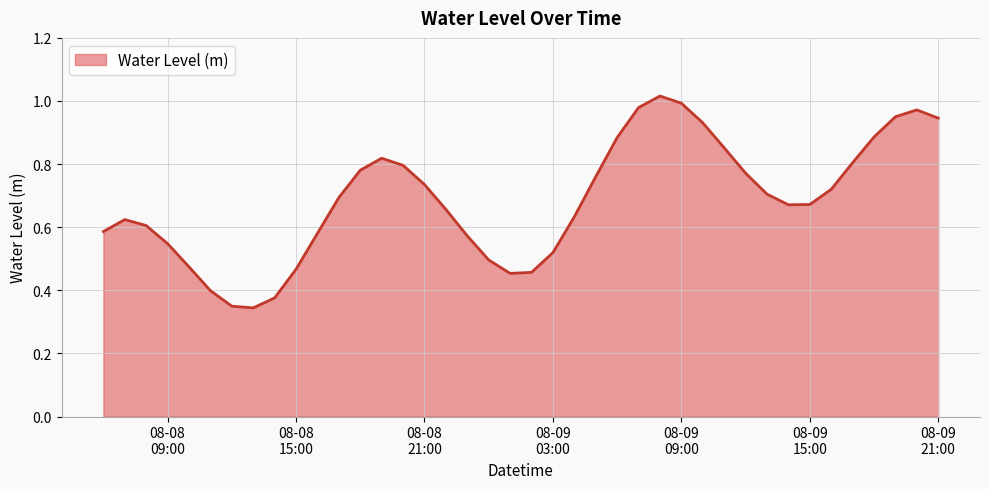

Reading left to right, what are all the values shown in this chart?

0.6	0.6	0.6	0.5	0.5	0.4	0.3	0.3	0.4	0.5	0.6	0.7	0.8	0.8	0.8	0.7	0.7	0.6	0.5	0.5	0.5	0.5	0.6	0.8	0.9	1.0	1.0	1.0	0.9	0.9	0.8	0.7	0.7	0.7	0.7	0.8	0.9	1.0	1.0	0.9